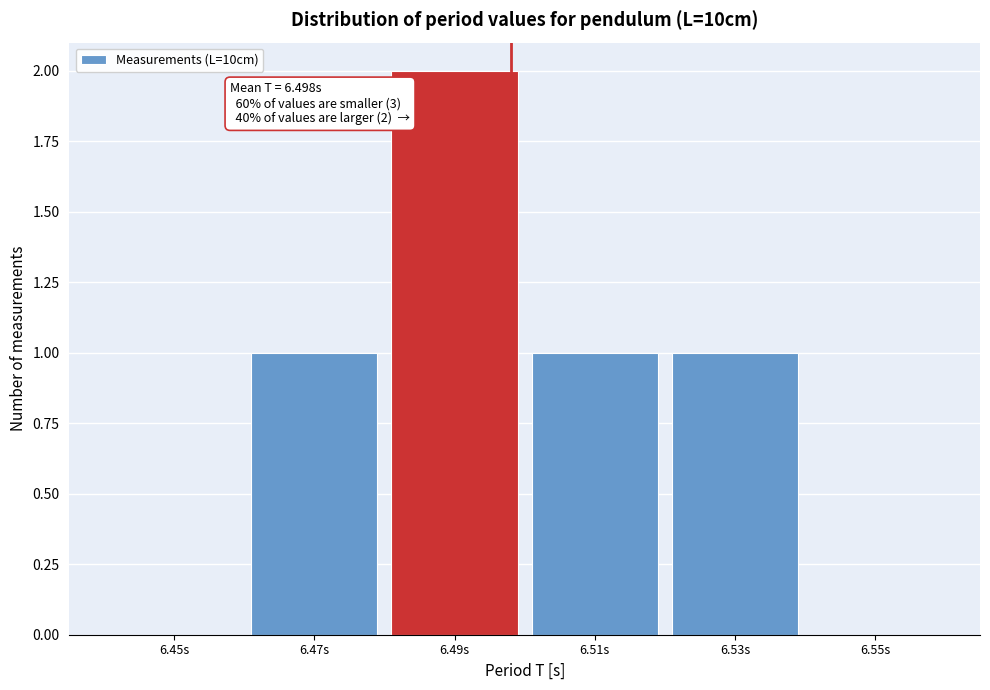

Over which range of the x-axis is the bar tallest?

6.48 to 6.50